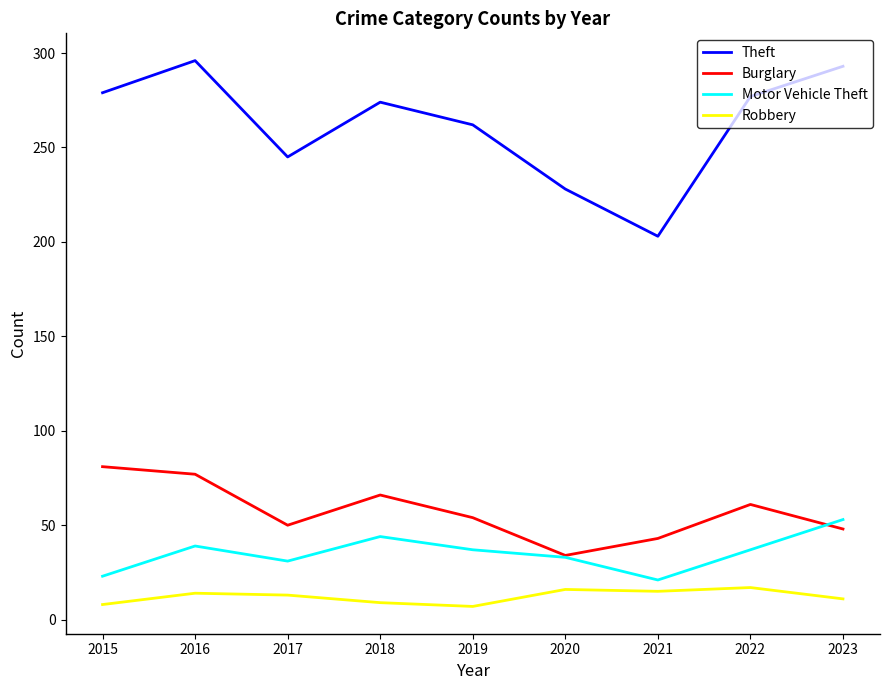

Is it true that Robbery equals 9 at 2018?

True